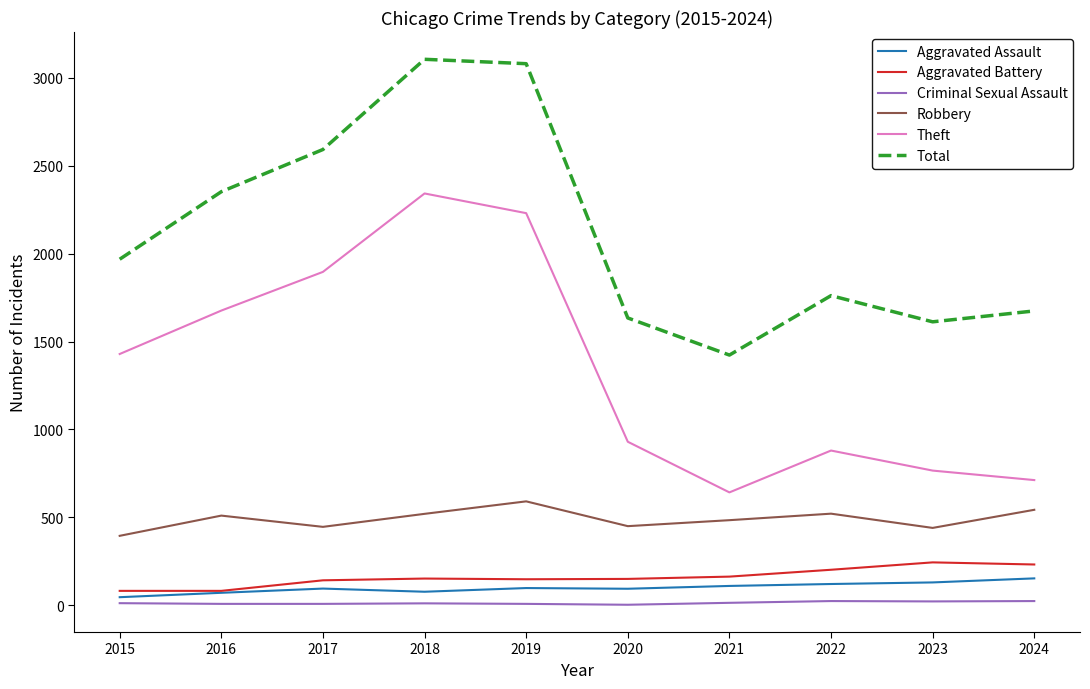

The value of Total at 2018 is 3105. True or false?

True